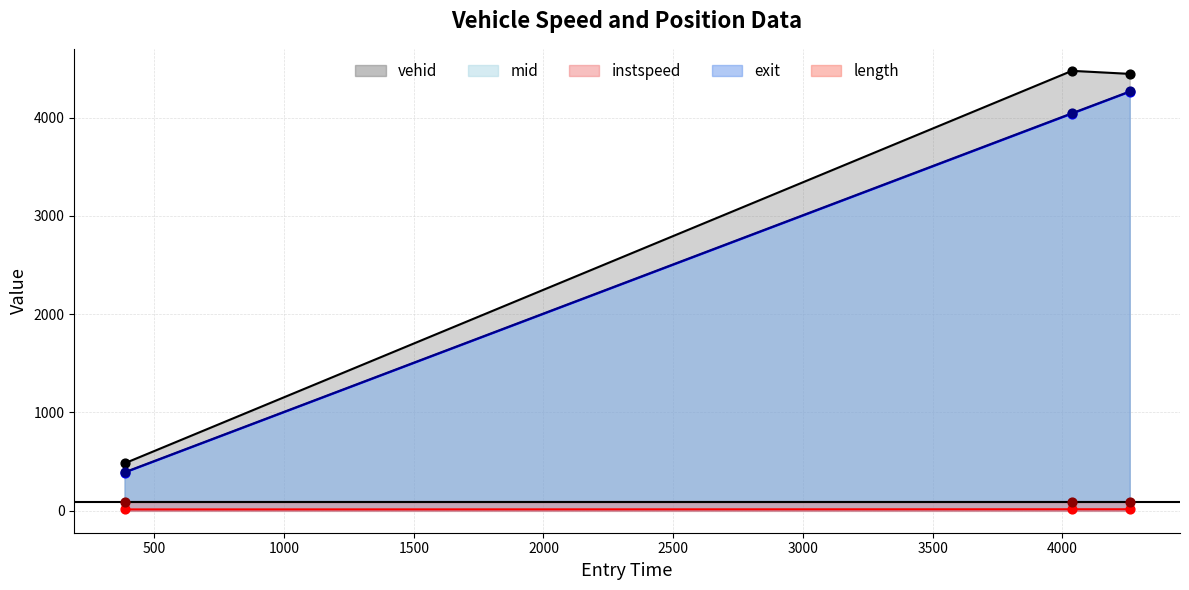

Which series has the largest total across all categories?

vehid